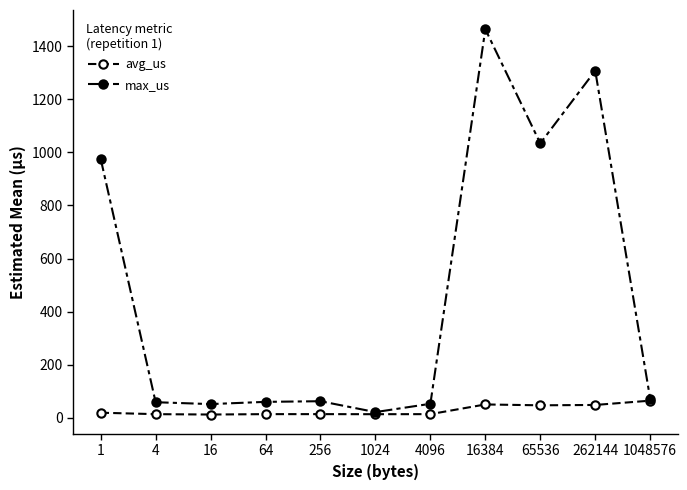

How many lines are shown in the chart?

2